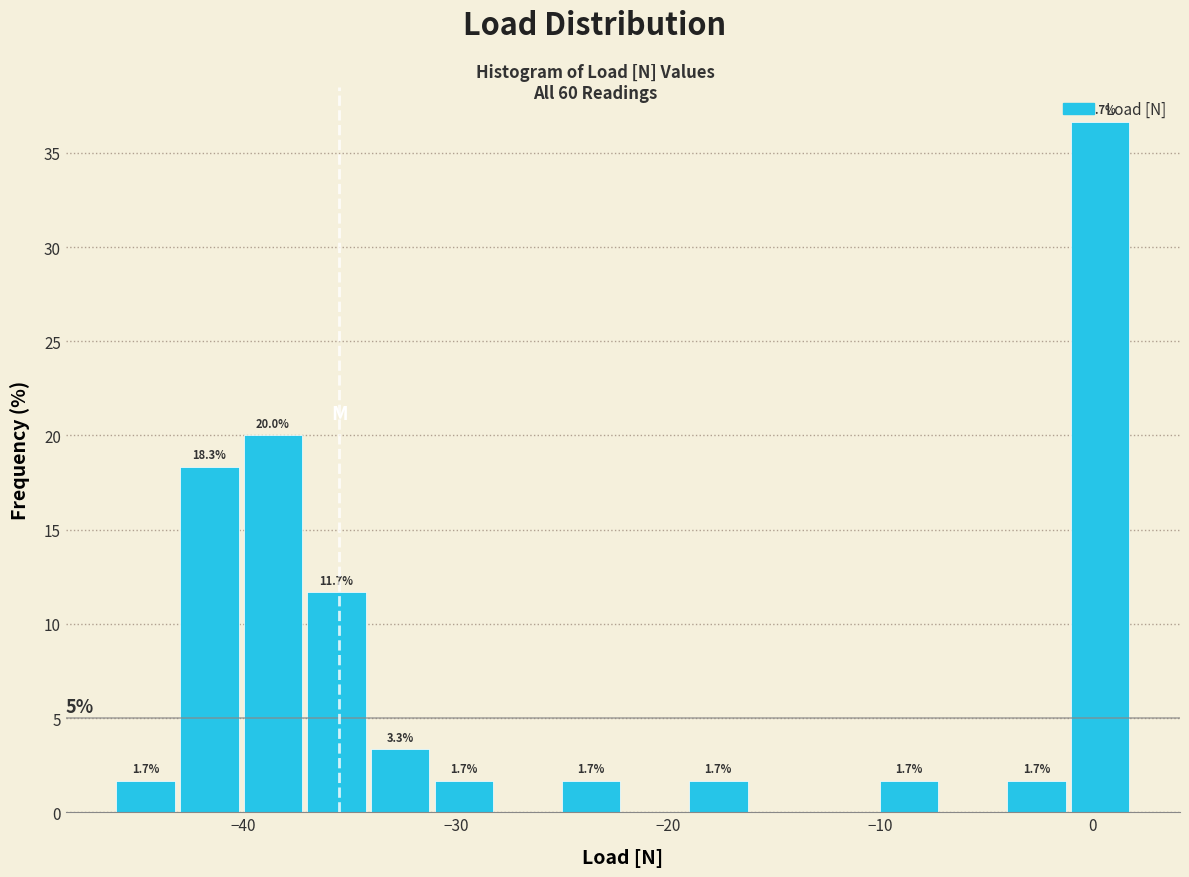

Read against the x-axis, roughly where is the centre of the tallest bar?

0